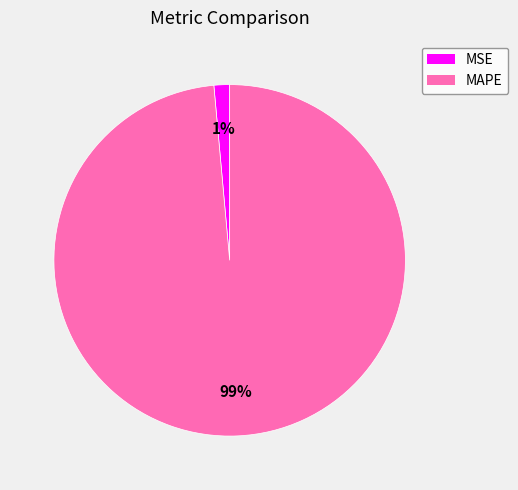

To the nearest percent, what percentage of the pie is MSE?

1%